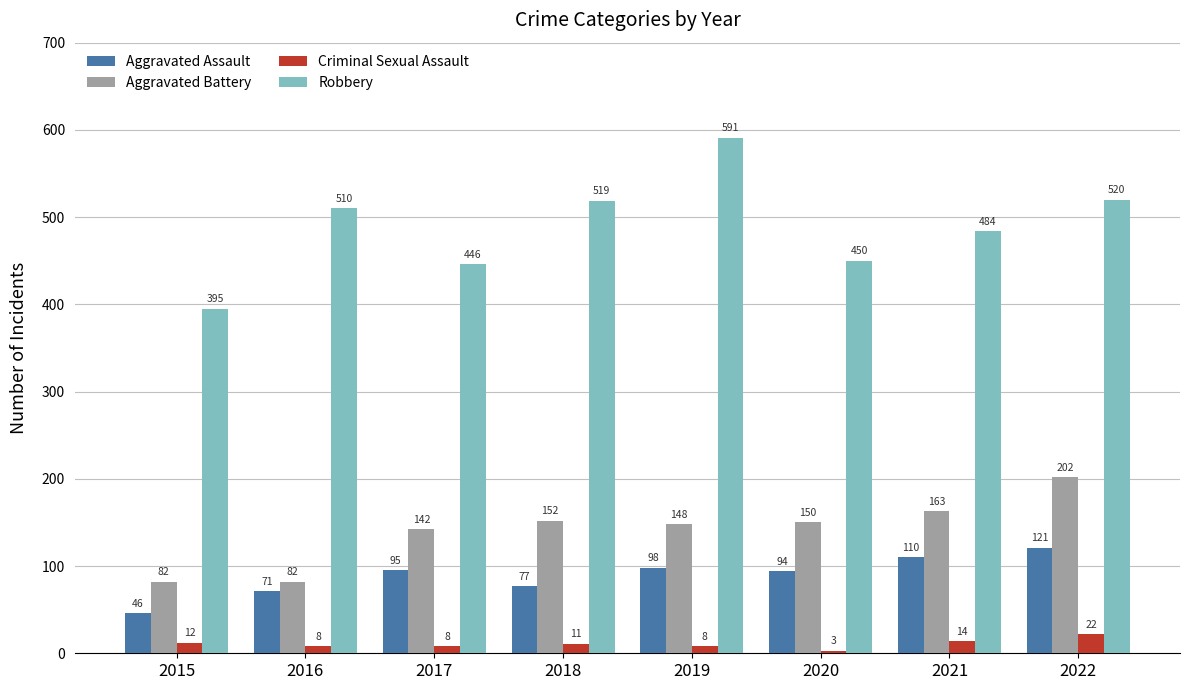

At how many categories does at least one series exceed 53?

8